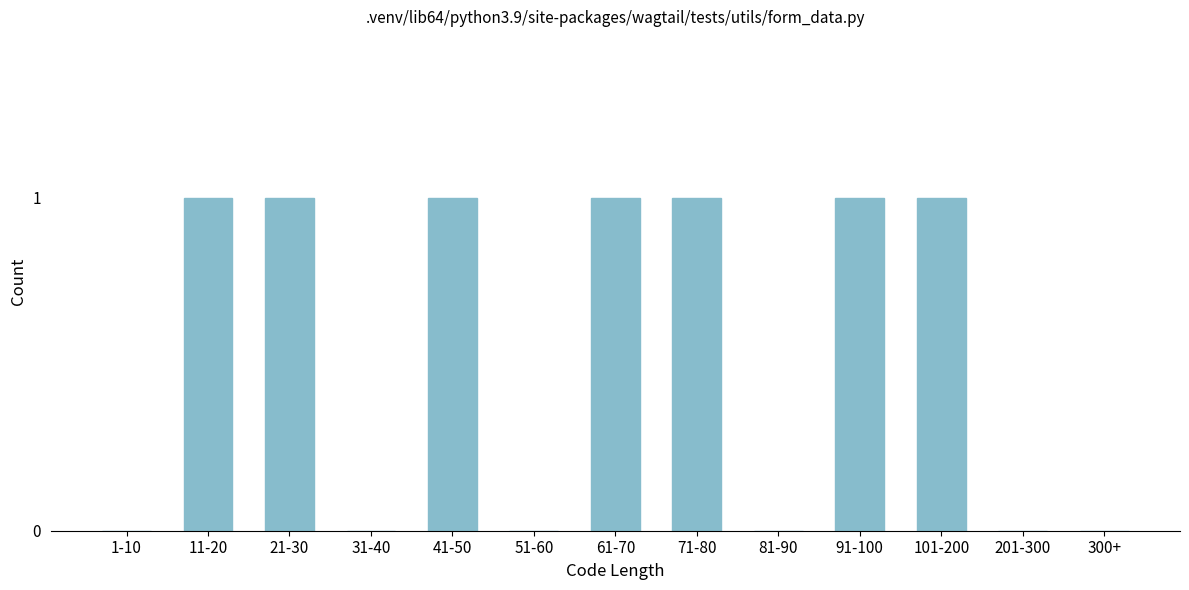

Reading right to left, what are all the values shown in this chart?

300+=0	201-300=0	101-200=1	91-100=1	81-90=0	71-80=1	61-70=1	51-60=0	41-50=1	31-40=0	21-30=1	11-20=1	1-10=0